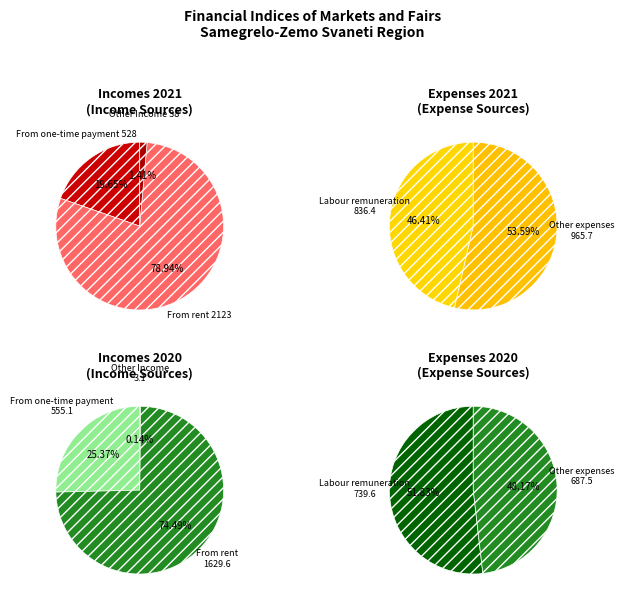

What percentage is the Other Income slice, to the nearest percent?

1%